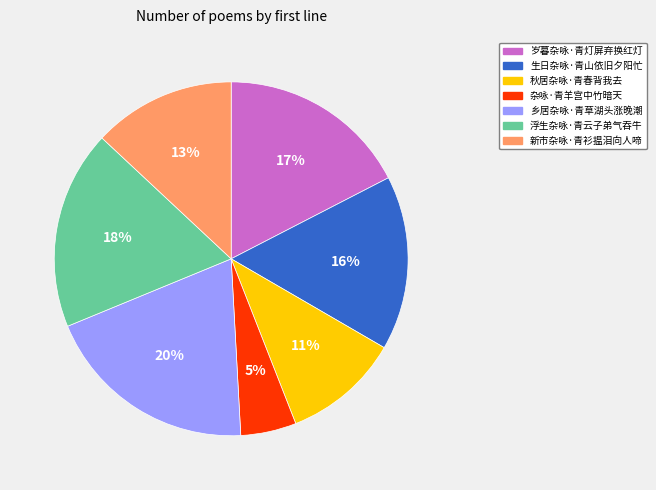

Count the number of slices in the pie.

7